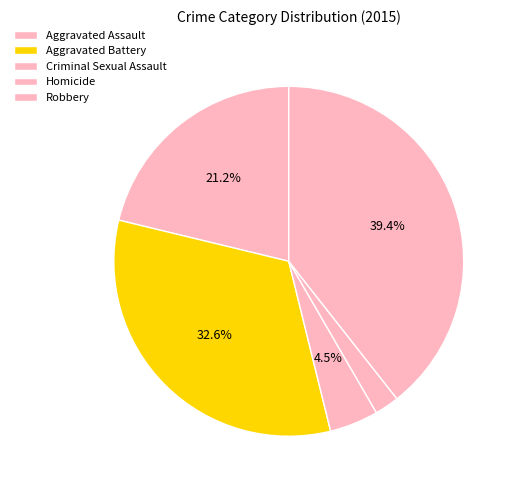

How many slices are in this pie chart?

5